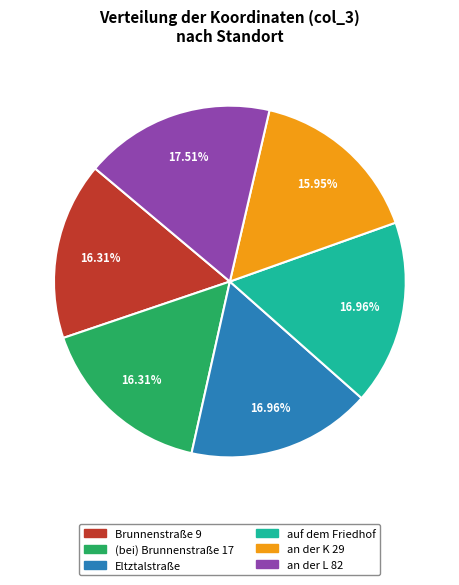

Approximately how many times larger is the value at auf dem Friedhof compared to an der L 82?

1.0